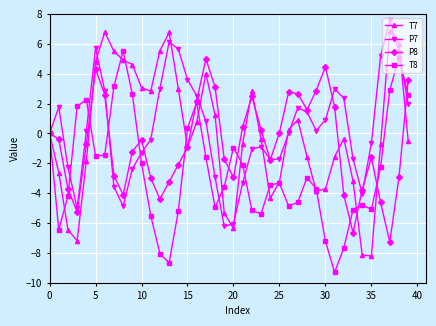

What is the value of the T8 point at the 32nd from the left?

-9.3